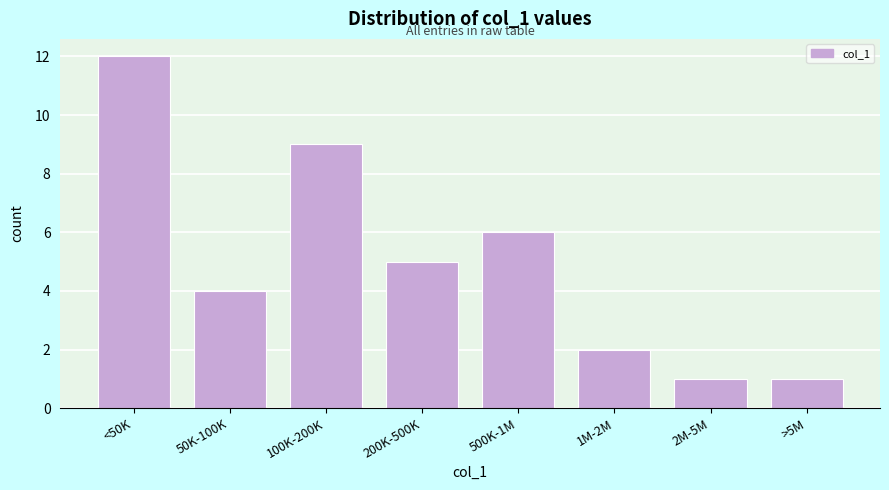

Reading left to right, transcribe all the data shown in this chart.

<50K=12	50K-100K=4	100K-200K=9	200K-500K=5	500K-1M=6	1M-2M=2	2M-5M=1	>5M=1